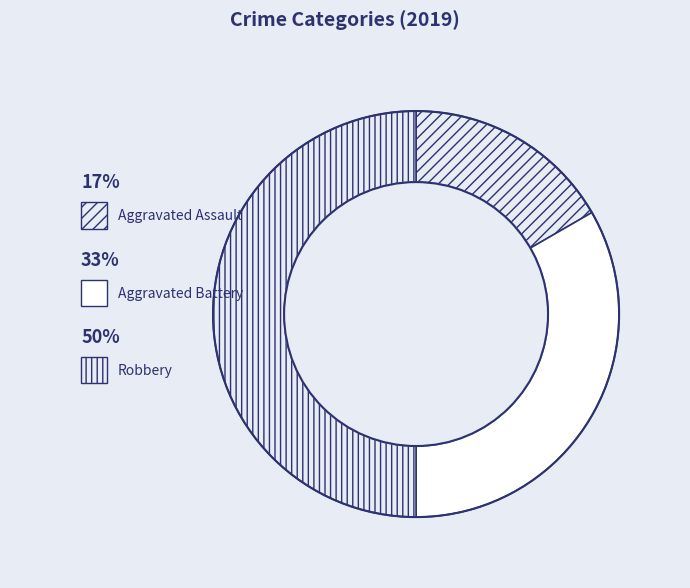

The Aggravated Battery slice represents 33% of the pie. True or false?

True